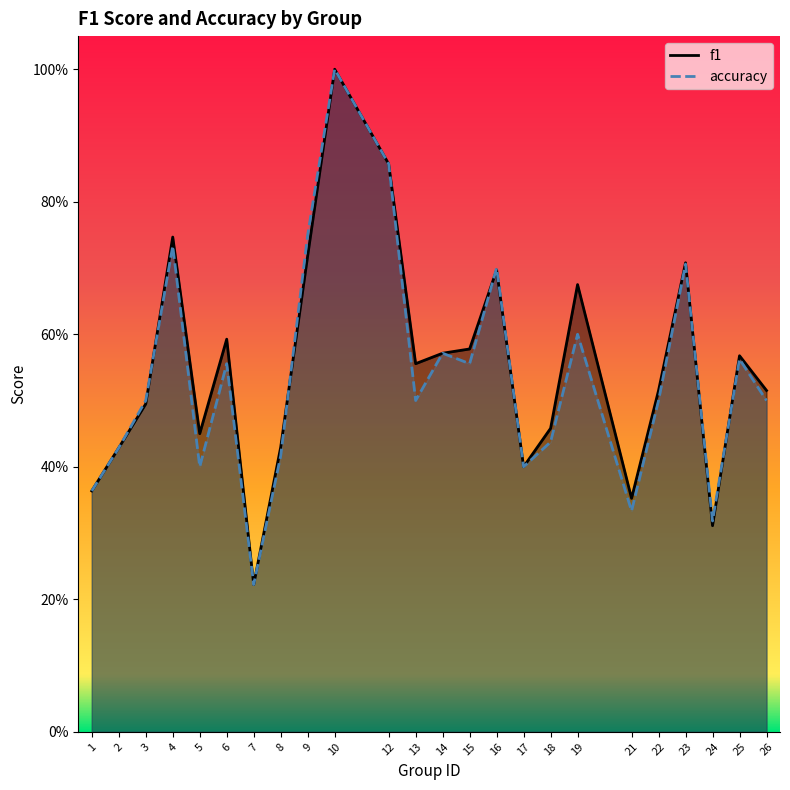

List the series in order of their peak value, highest first.

f1, accuracy